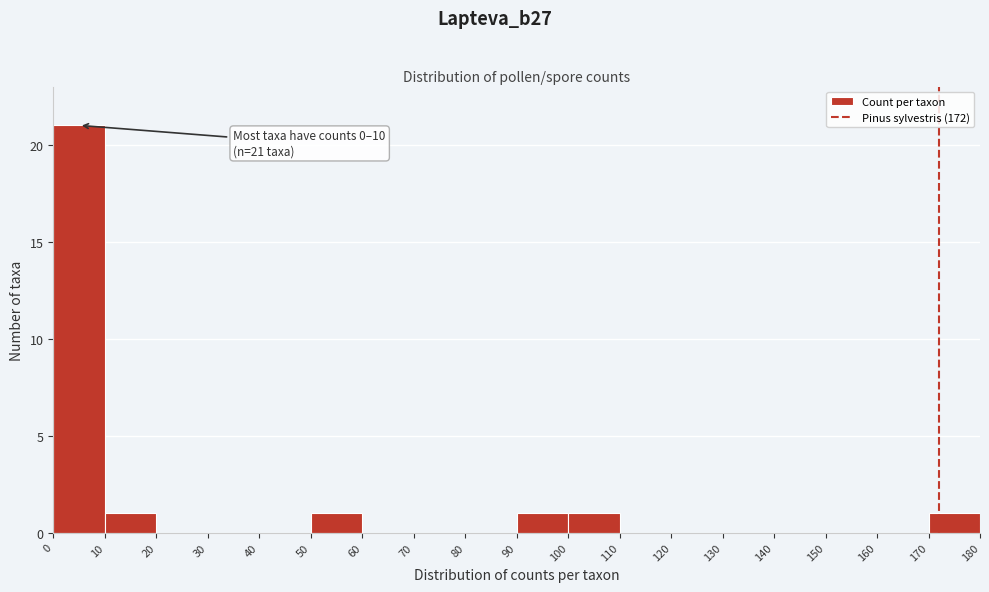

Over which range of the x-axis is the bar tallest?

0 to 10